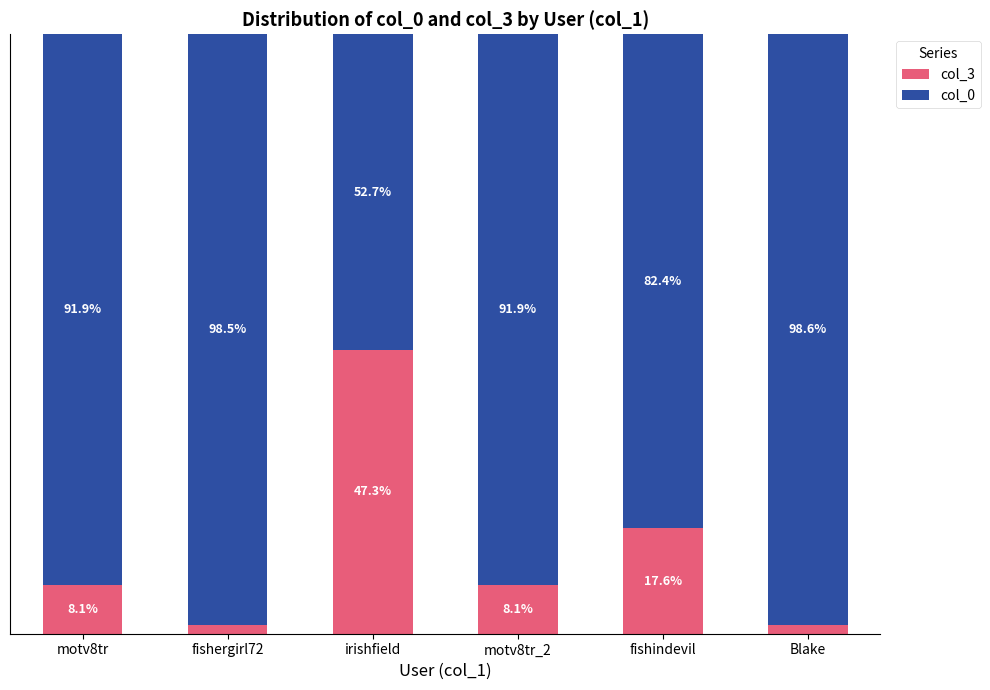

At which label does col_3 reach its peak?

irishfield